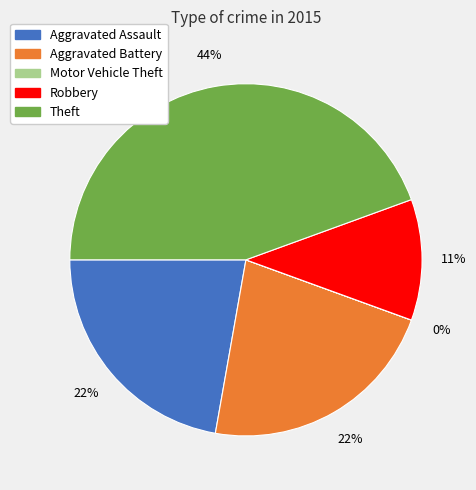

Do Aggravated Battery and Aggravated Assault together represent more than half of the pie?

No